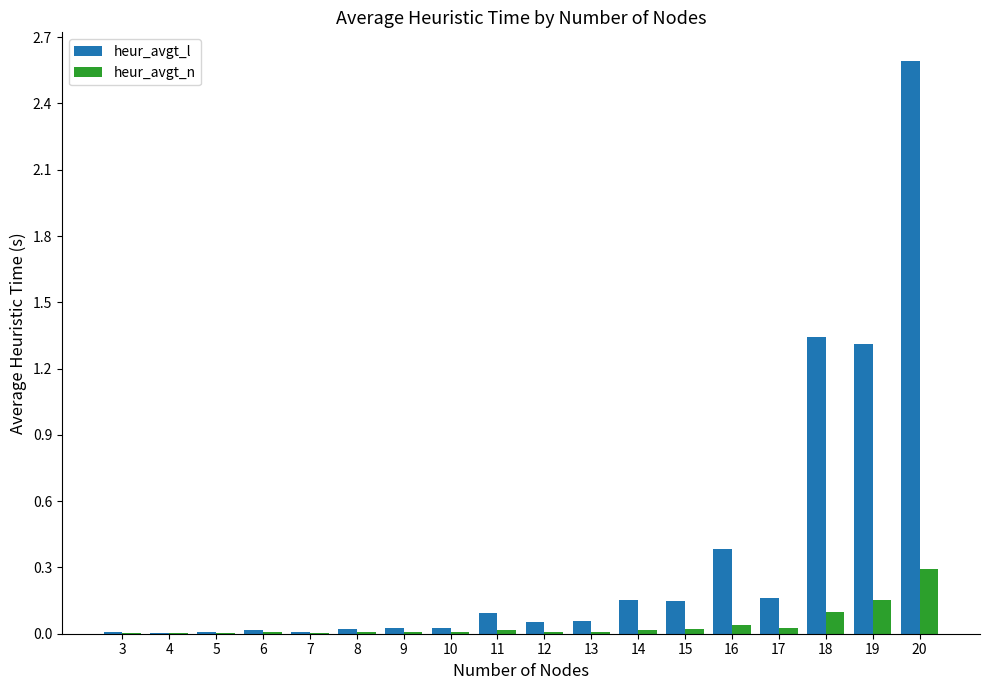

Which category has the highest value across all series?

20